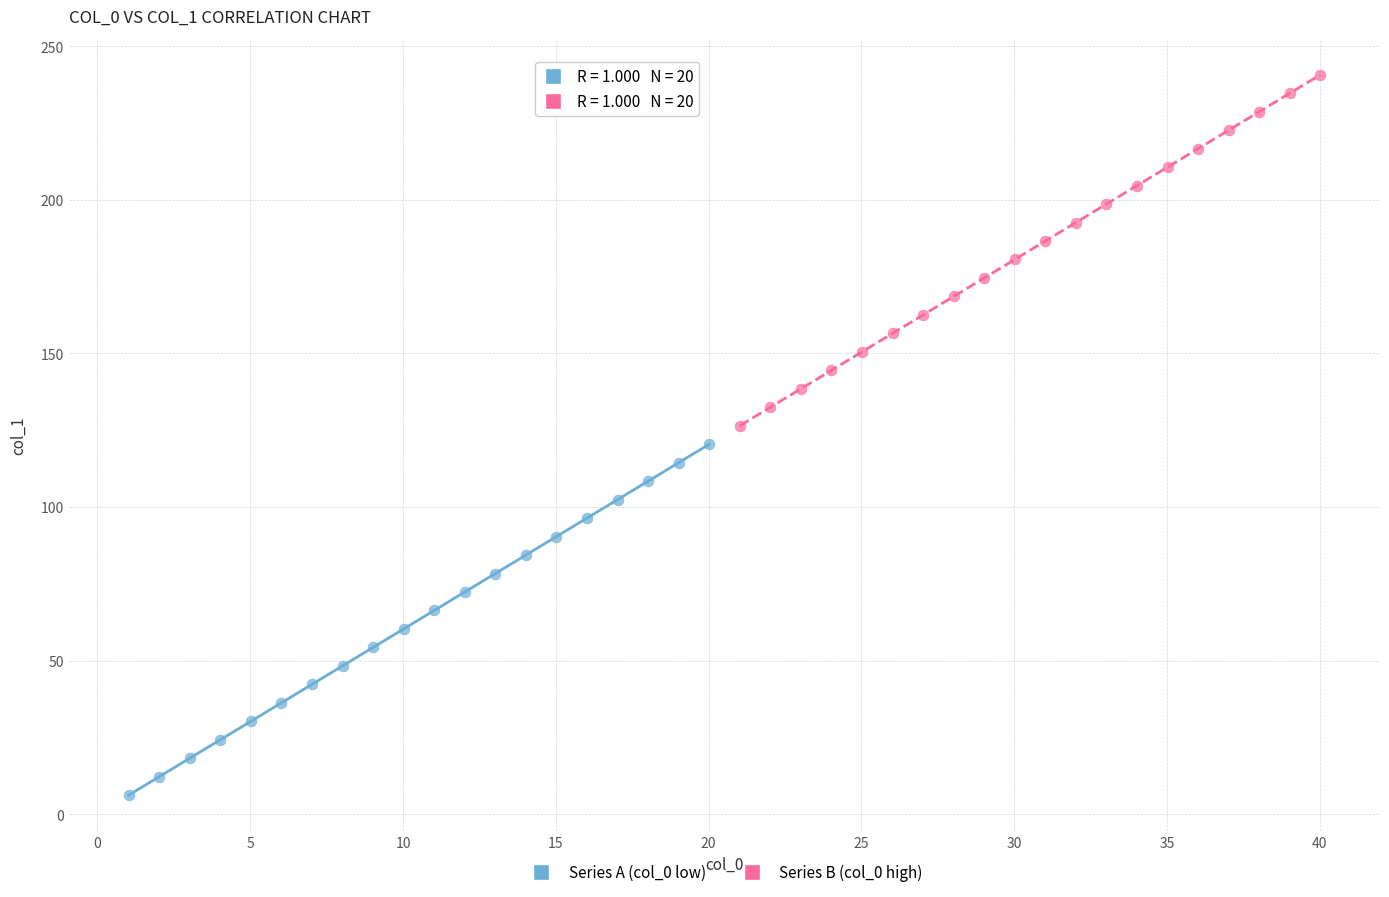

Which series reaches the maximum Y coordinate?

Series B (col_0 high)